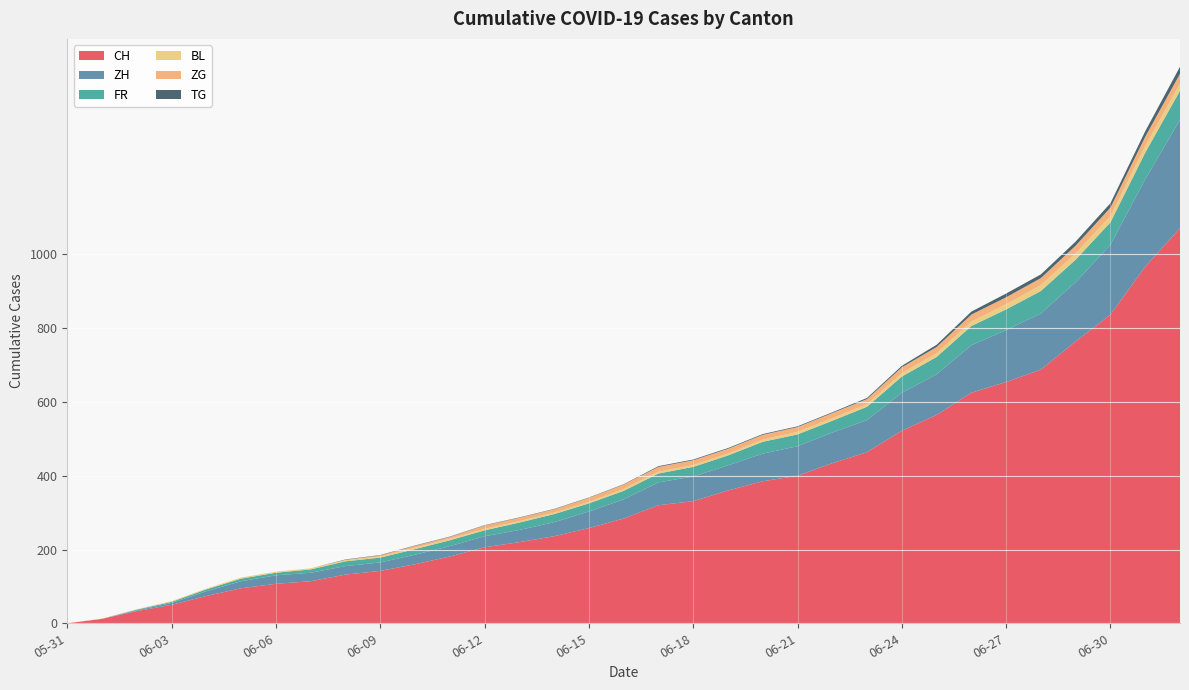

Reading left to right, extract all data points from this chart.

CH: 2020-05-31=0	2020-06-01=12	2020-06-02=33	2020-06-03=50	2020-06-04=74	2020-06-05=95	2020-06-06=107	2020-06-07=114	2020-06-08=132	2020-06-09=142	2020-06-10=160	2020-06-11=181	2020-06-12=206	2020-06-13=220	2020-06-14=236	2020-06-15=258	2020-06-16=284	2020-06-17=320	2020-06-18=331	2020-06-19=360	2020-06-20=385	2020-06-21=400	2020-06-22=434	2020-06-23=464	2020-06-24=522	2020-06-25=565	2020-06-26=625	2020-06-27=654	2020-06-28=688	2020-06-29=764	2020-06-30=837	2020-07-01=967	2020-07-02=1071
ZH: 2020-05-31=0	2020-06-01=0	2020-06-02=2	2020-06-03=5	2020-06-04=13	2020-06-05=19	2020-06-06=23	2020-06-07=23	2020-06-08=23	2020-06-09=23	2020-06-10=26	2020-06-11=28	2020-06-12=30	2020-06-13=33	2020-06-14=38	2020-06-15=45	2020-06-16=52	2020-06-17=62	2020-06-18=67	2020-06-19=68	2020-06-20=75	2020-06-21=80	2020-06-22=83	2020-06-23=87	2020-06-24=103	2020-06-25=110	2020-06-26=129	2020-06-27=141	2020-06-28=152	2020-06-29=161	2020-06-30=189	2020-07-01=237	2020-07-02=294
FR: 2020-05-31=0	2020-06-01=0	2020-06-02=2	2020-06-03=3	2020-06-04=5	2020-06-05=7	2020-06-06=7	2020-06-07=9	2020-06-08=13	2020-06-09=13	2020-06-10=15	2020-06-11=16	2020-06-12=16	2020-06-13=20	2020-06-14=22	2020-06-15=22	2020-06-16=23	2020-06-17=24	2020-06-18=26	2020-06-19=27	2020-06-20=32	2020-06-21=32	2020-06-22=32	2020-06-23=36	2020-06-24=44	2020-06-25=47	2020-06-26=52	2020-06-27=56	2020-06-28=61	2020-06-29=61	2020-06-30=61	2020-07-01=72	2020-07-02=79
BL: 2020-05-31=0	2020-06-01=1	2020-06-02=1	2020-06-03=2	2020-06-04=2	2020-06-05=3	2020-06-06=3	2020-06-07=3	2020-06-08=3	2020-06-09=3	2020-06-10=4	2020-06-11=4	2020-06-12=4	2020-06-13=4	2020-06-14=4	2020-06-15=4	2020-06-16=5	2020-06-17=5	2020-06-18=5	2020-06-19=5	2020-06-20=6	2020-06-21=7	2020-06-22=7	2020-06-23=7	2020-06-24=9	2020-06-25=10	2020-06-26=12	2020-06-27=14	2020-06-28=16	2020-06-29=17	2020-06-30=17	2020-07-01=18	2020-07-02=19
ZG: 2020-05-31=0	2020-06-01=0	2020-06-02=0	2020-06-03=0	2020-06-04=0	2020-06-05=0	2020-06-06=0	2020-06-07=0	2020-06-08=1	2020-06-09=3	2020-06-10=5	2020-06-11=5	2020-06-12=9	2020-06-13=9	2020-06-14=9	2020-06-15=11	2020-06-16=12	2020-06-17=13	2020-06-18=13	2020-06-19=13	2020-06-20=13	2020-06-21=13	2020-06-22=14	2020-06-23=14	2020-06-24=16	2020-06-25=17	2020-06-26=19	2020-06-27=19	2020-06-28=19	2020-06-29=21	2020-06-30=23	2020-07-01=25	2020-07-02=27
TG: 2020-05-31=0	2020-06-01=0	2020-06-02=0	2020-06-03=0	2020-06-04=0	2020-06-05=0	2020-06-06=0	2020-06-07=0	2020-06-08=1	2020-06-09=1	2020-06-10=1	2020-06-11=1	2020-06-12=1	2020-06-13=1	2020-06-14=1	2020-06-15=1	2020-06-16=1	2020-06-17=2	2020-06-18=2	2020-06-19=2	2020-06-20=2	2020-06-21=2	2020-06-22=2	2020-06-23=3	2020-06-24=4	2020-06-25=6	2020-06-26=8	2020-06-27=10	2020-06-28=10	2020-06-29=11	2020-06-30=12	2020-07-01=15	2020-07-02=19